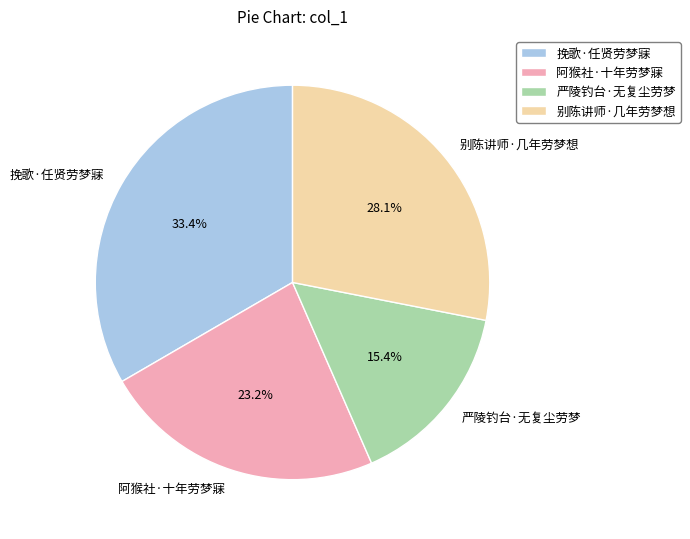

To the nearest percent, what percentage of the pie is 严陵钓台·无复尘劳梦?

15%